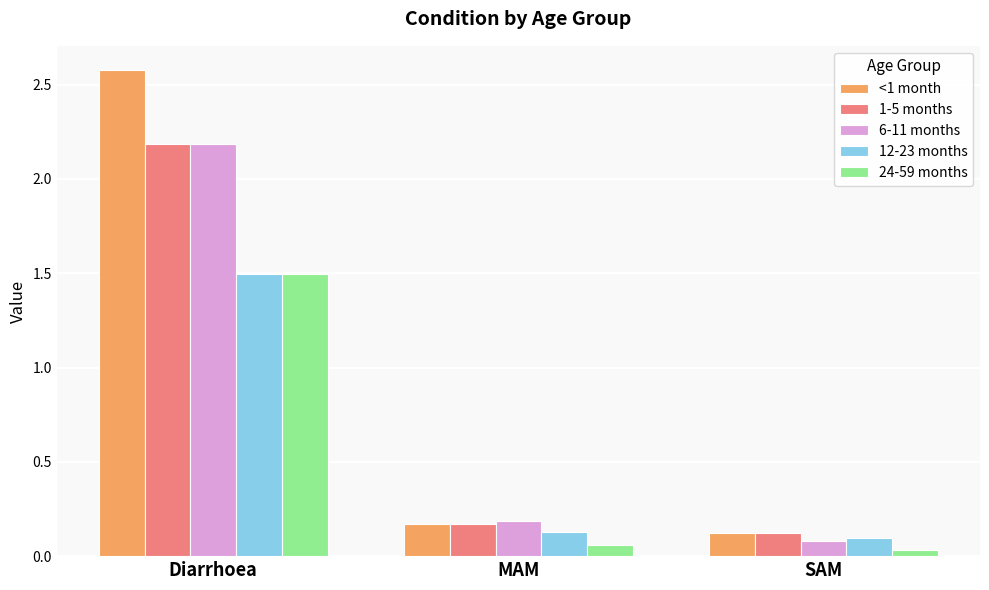

What is the approximate value of 24-59 months at Diarrhoea?

1.5